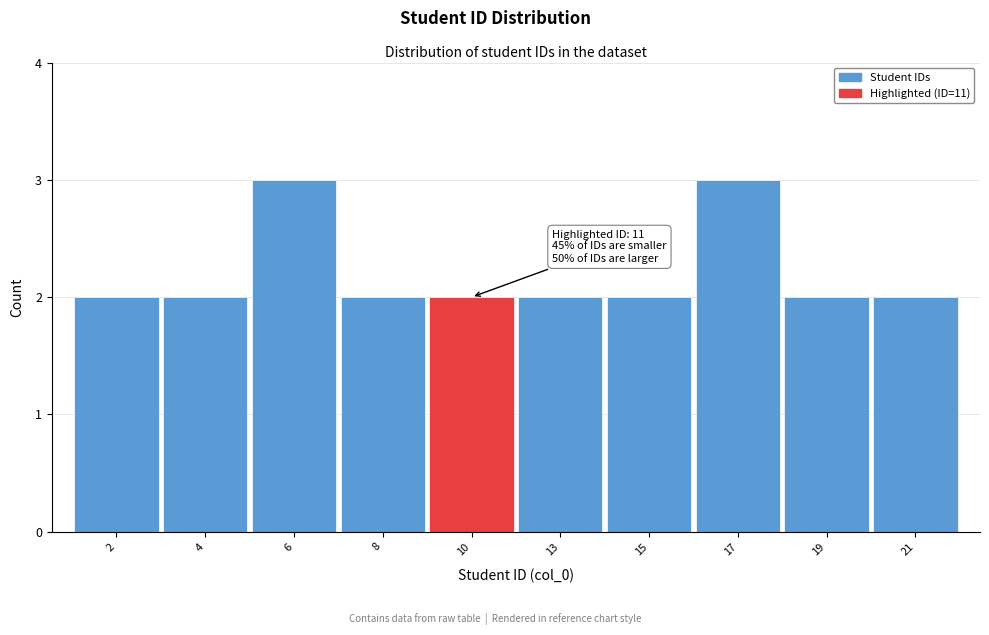

Reading right to left, transcribe all the data shown in this chart.

21=2	19=2	17=3	15=2	13=2	10=2	8=2	6=3	4=2	2=2